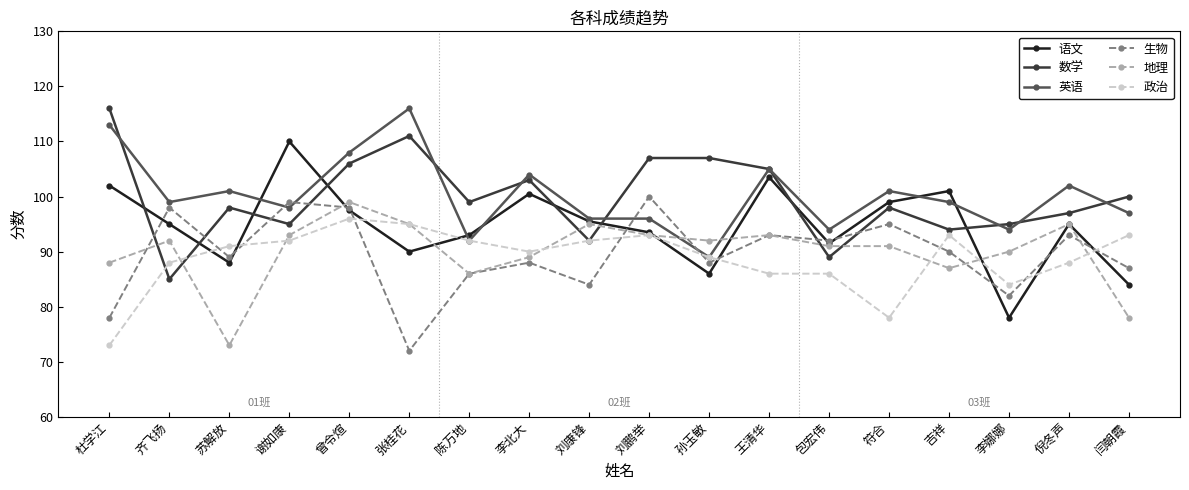

Where is the first local minimum for 地理?

苏解放